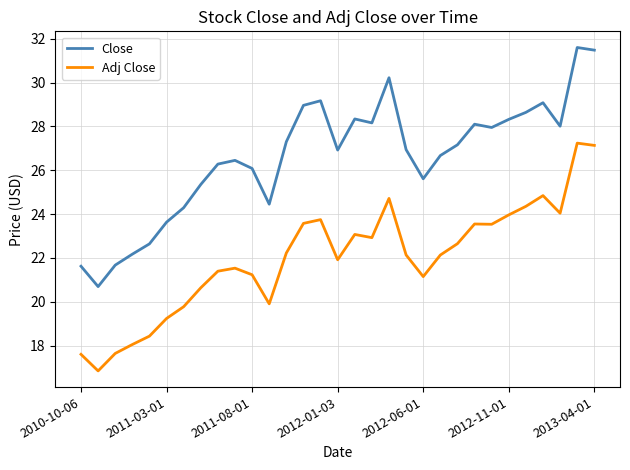

How many lines are shown in the chart?

2